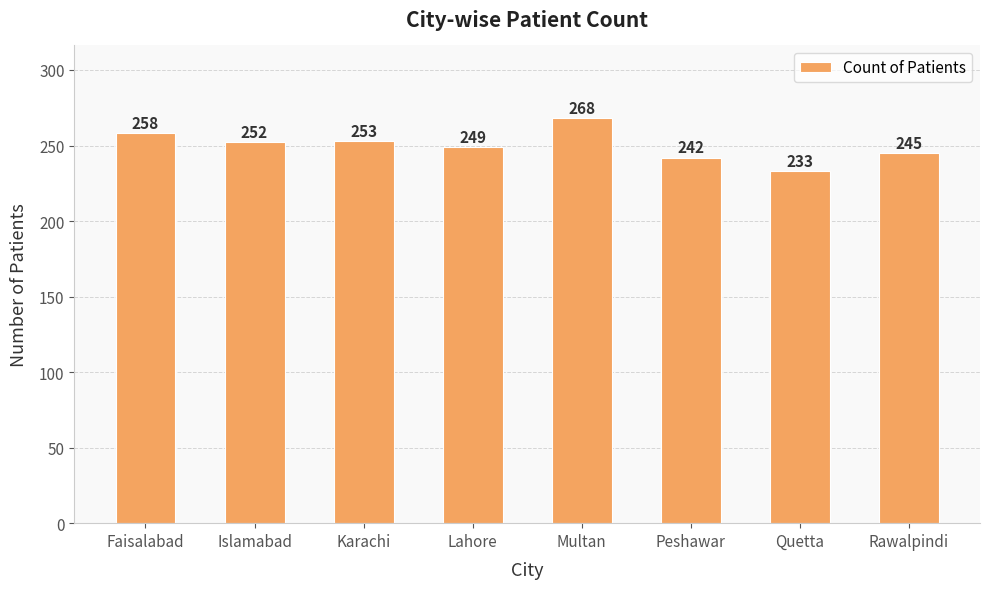

What is the average value?

250